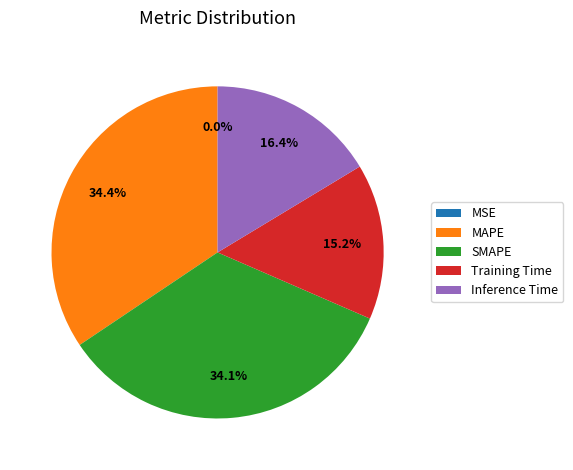

Is there any slice that represents more than half of the pie?

No